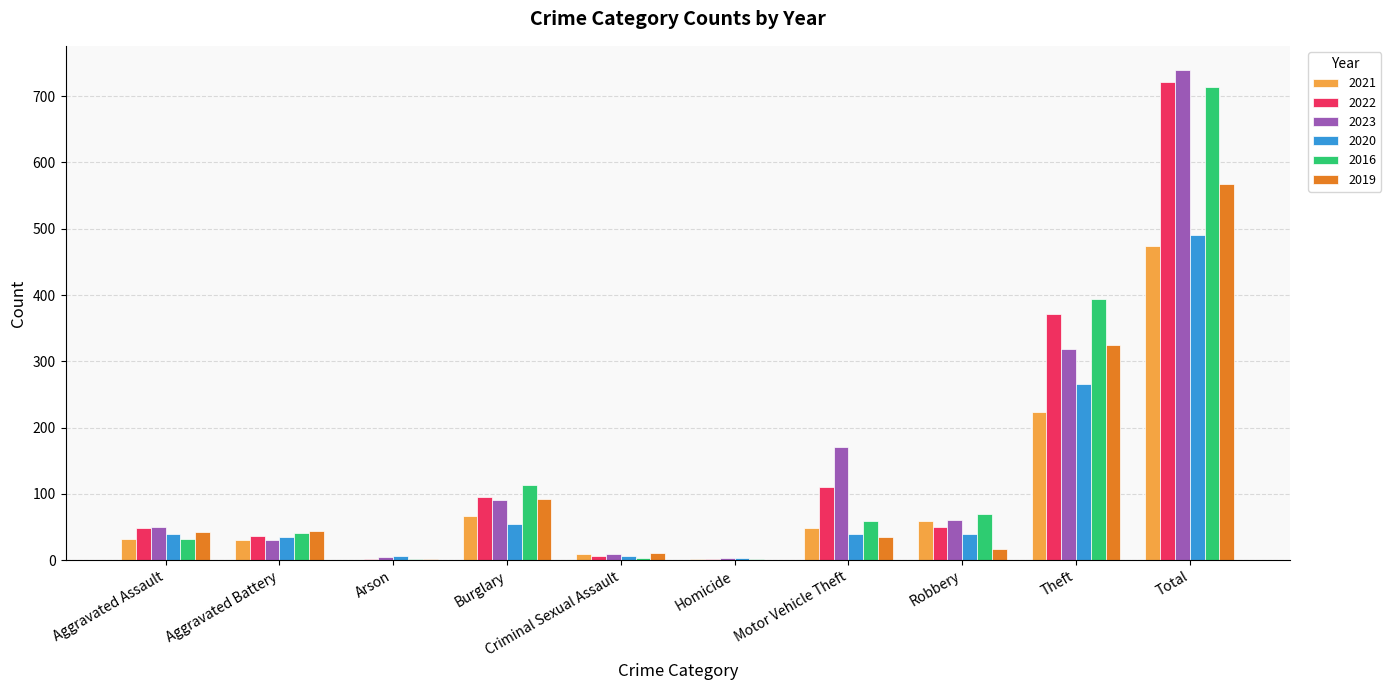

Between Aggravated Battery and Burglary, which series saw the biggest shift?

2016